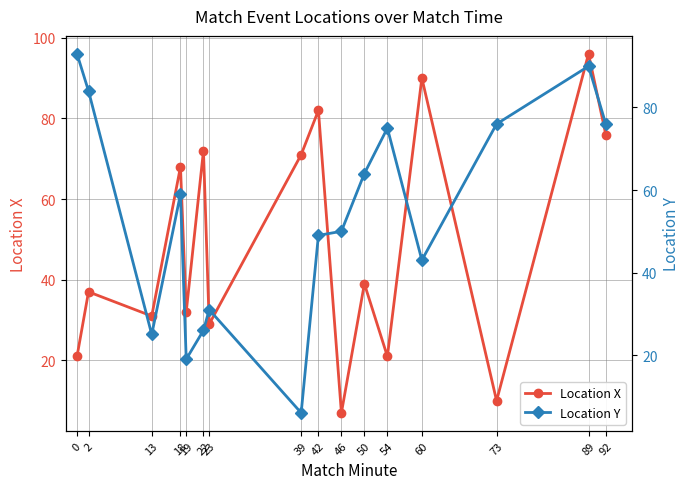

Between which two adjacent categories do Location Y and Location X first intersect?

2 and 13